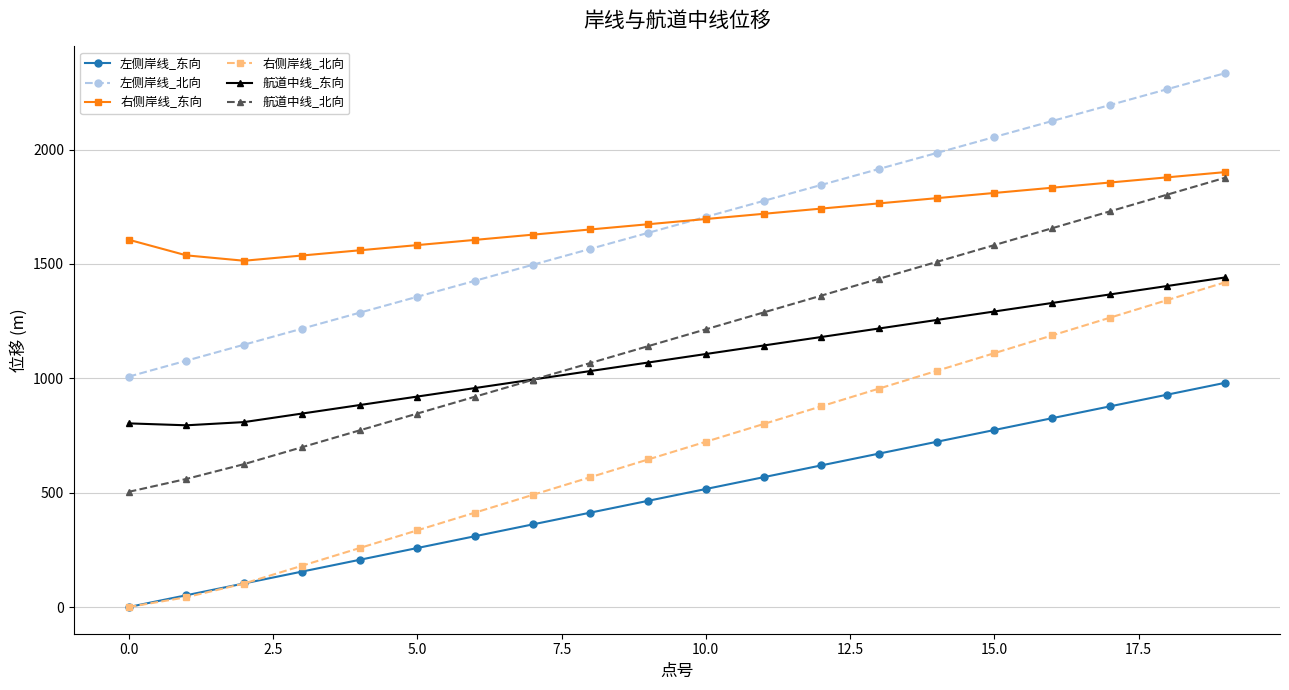

Which series has the largest total across all categories?

右侧岸线_东向